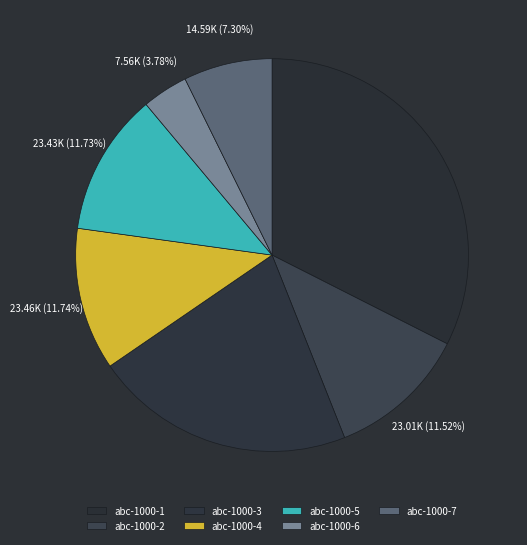

How many segments does this pie chart have?

7